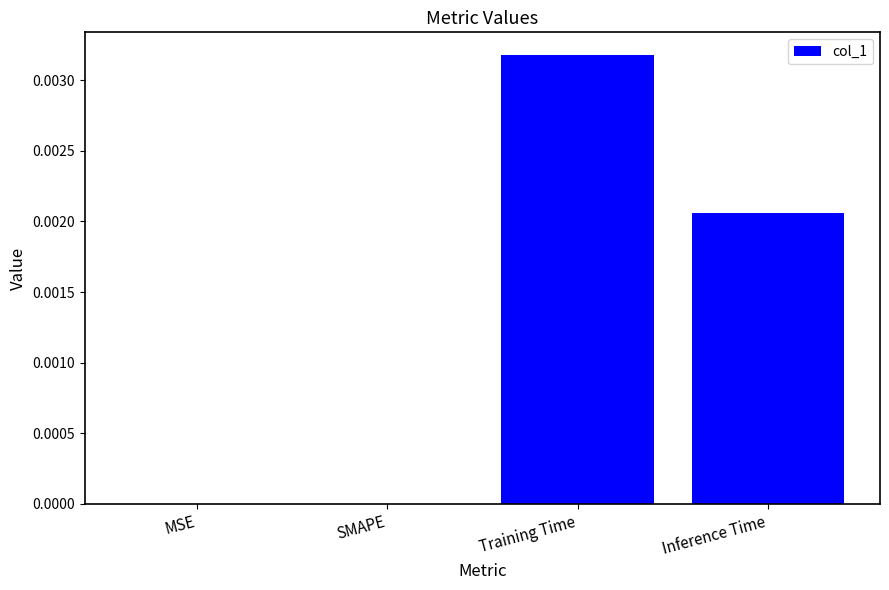

The chart shows a value of 0.0 at Training Time. True or false?

True